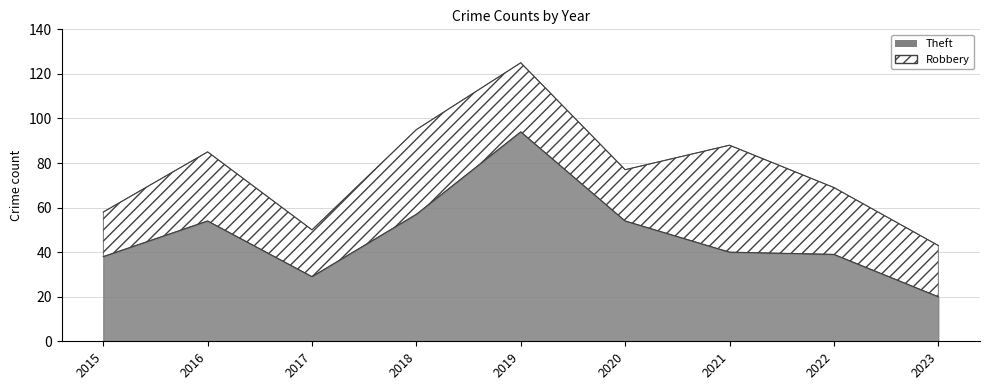

Where is the first local minimum?

2017